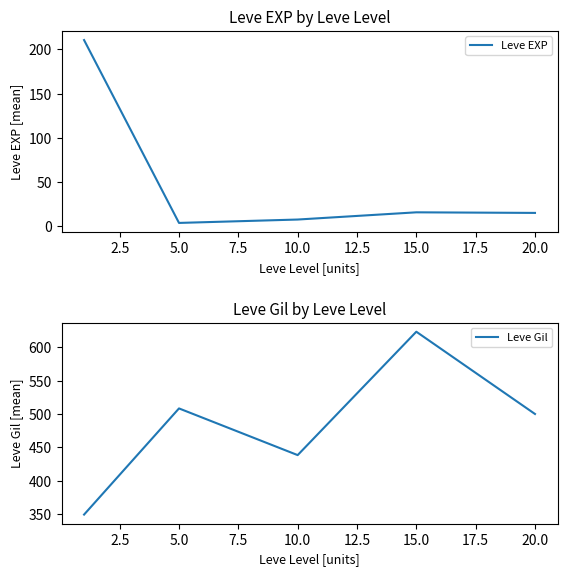

Where does the Leve Gil series first go above 500?

5.0